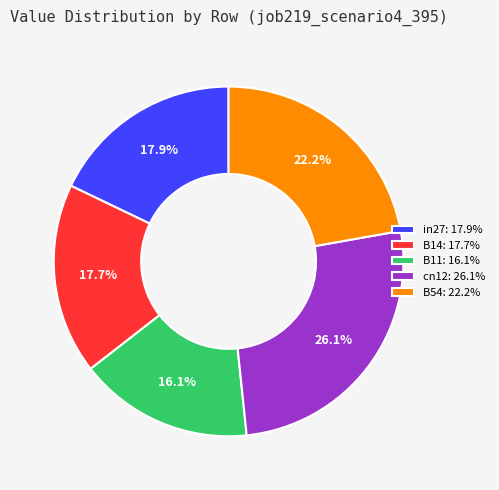

Approximately how many times larger is the value at B11: 16.1% compared to B54: 22.2%?

0.7